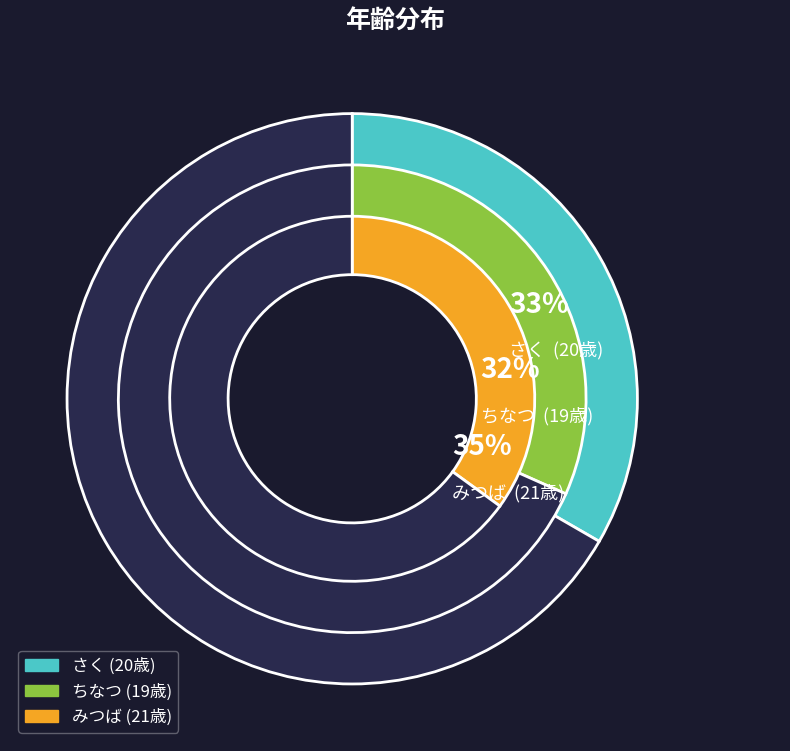

What is the change in value from さく to みつば?

+1